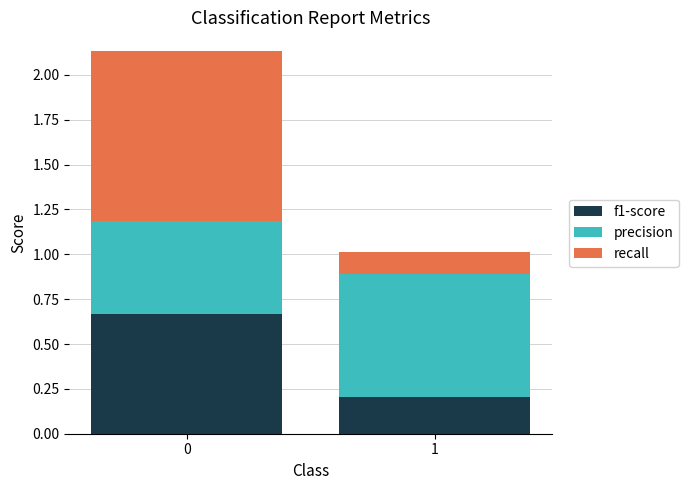

List the labels in order of f1-score value, largest first.

0, 1